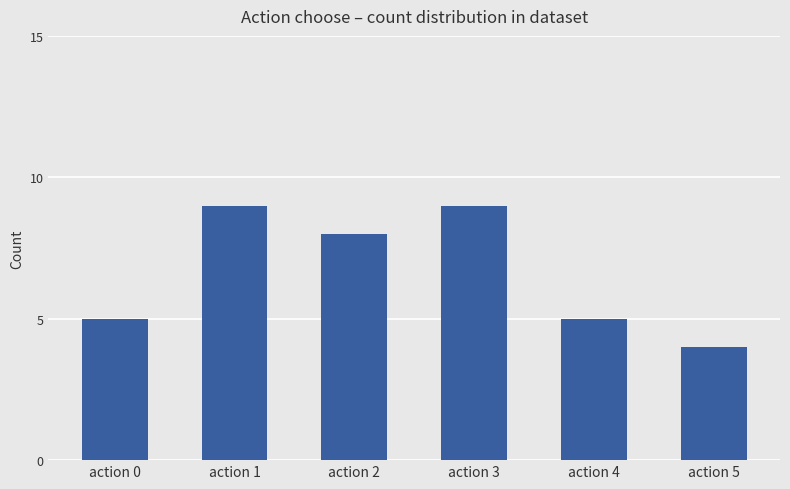

What is the minimum value shown in the chart?

4